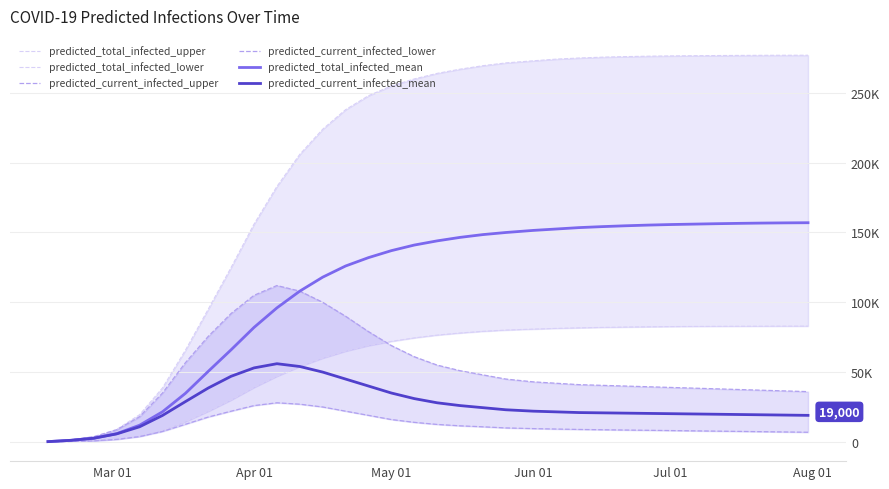

Which series has the largest range (max minus min)?

predicted_total_infected_upper